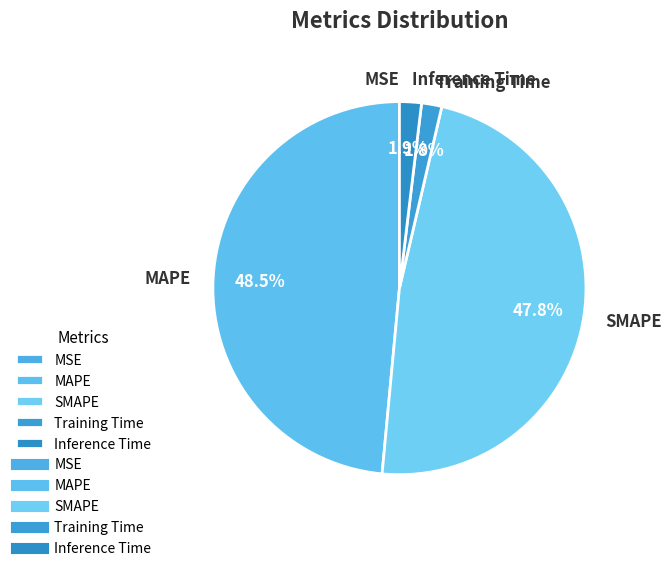

How much of the chart is everything except MAPE?

51.5%